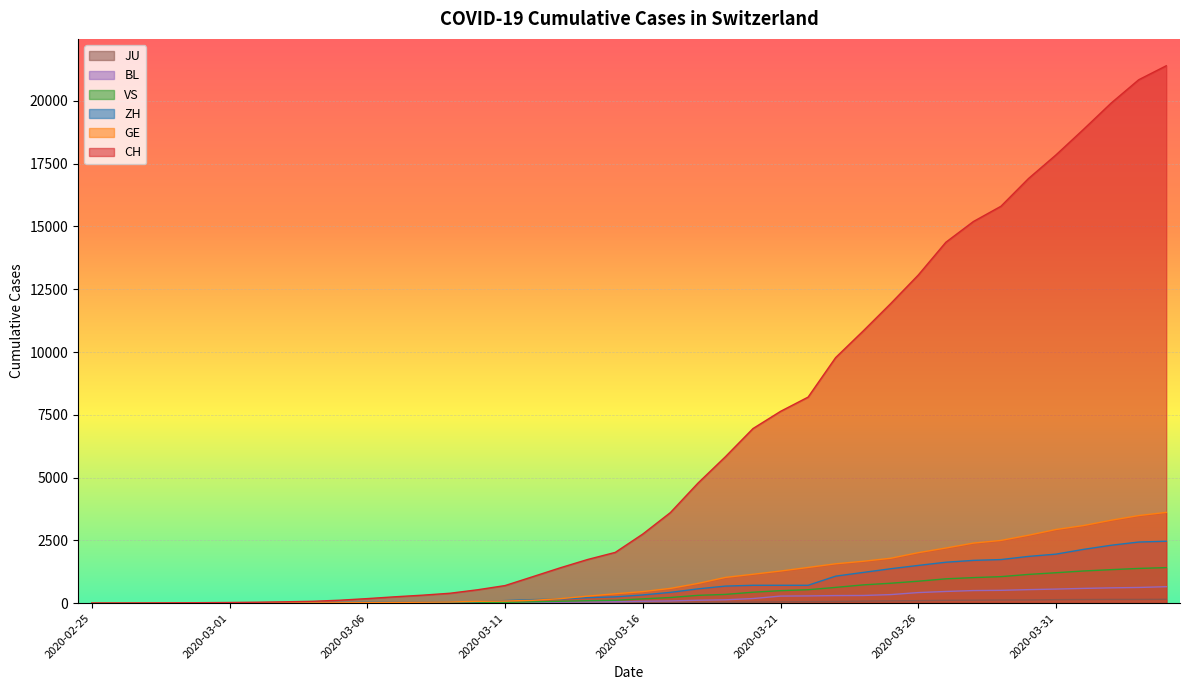

List the series in order of their peak value, highest first.

CH, GE, ZH, VS, BL, JU